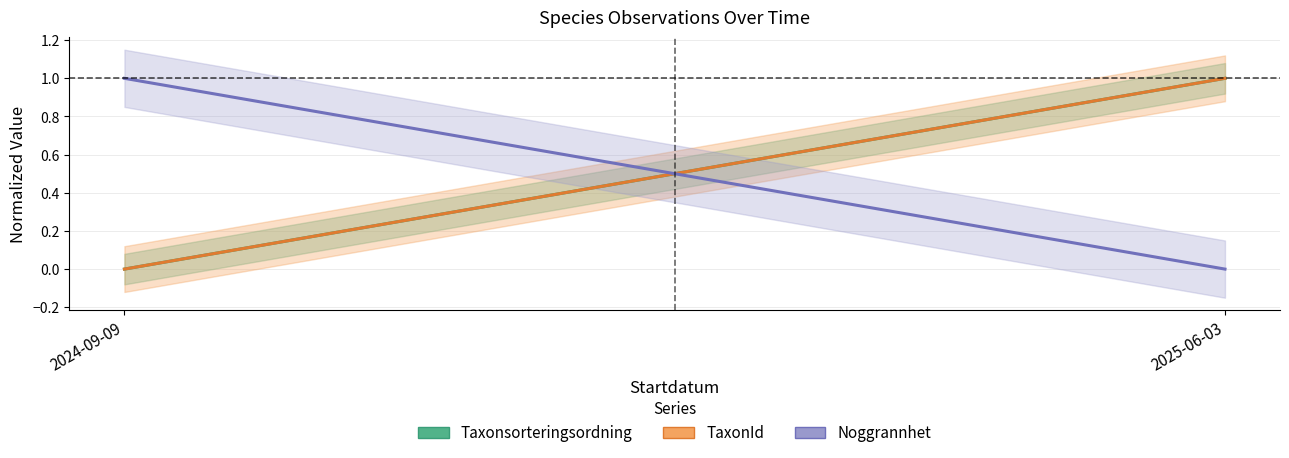

Which series has the largest range (max minus min)?

Taxonsorteringsordning